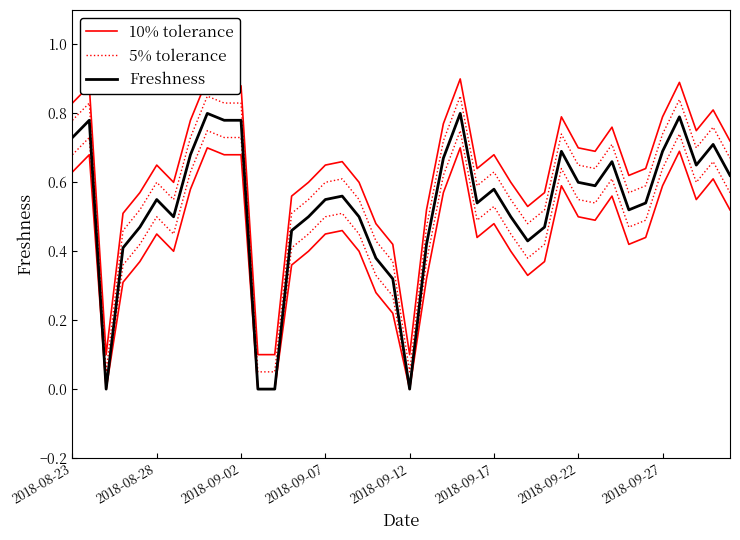

What position from the left is 19?

20